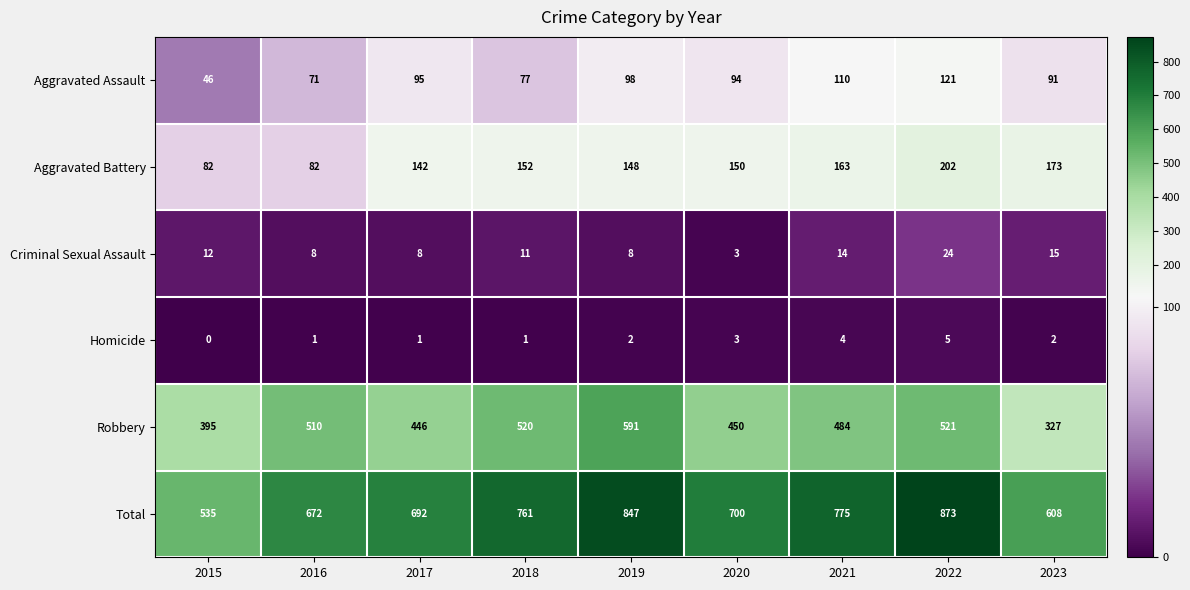

Between 2017 and 2018, which series saw the biggest shift?

Robbery